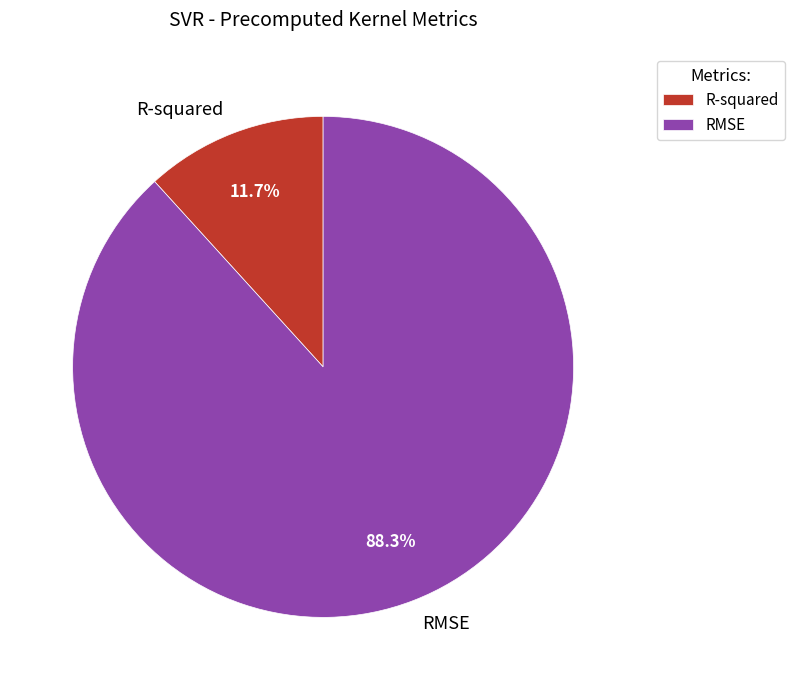

To the nearest percent, what is the combined percentage of R-squared and RMSE?

100%